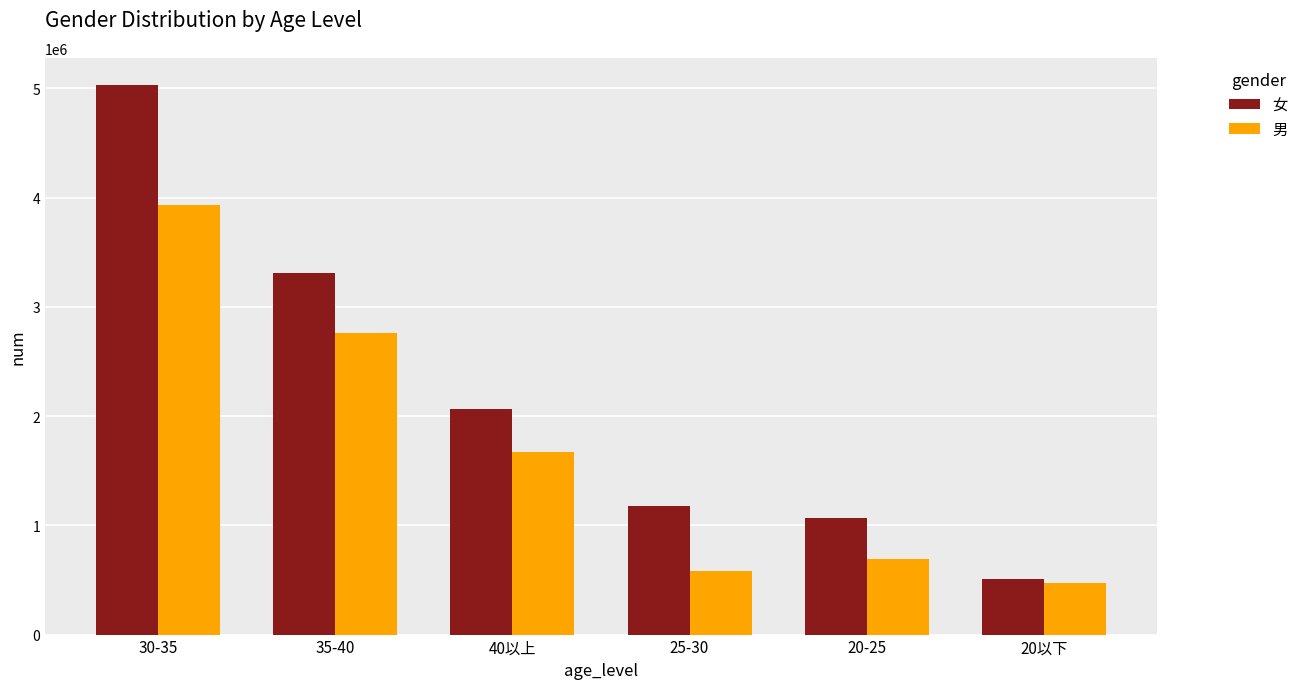

Reading left to right, extract all data points from this chart.

女: 5028031	3312032	2062926	1174003	1070464	511992
男: 3932942	2757894	1671431	579333	691407	471303